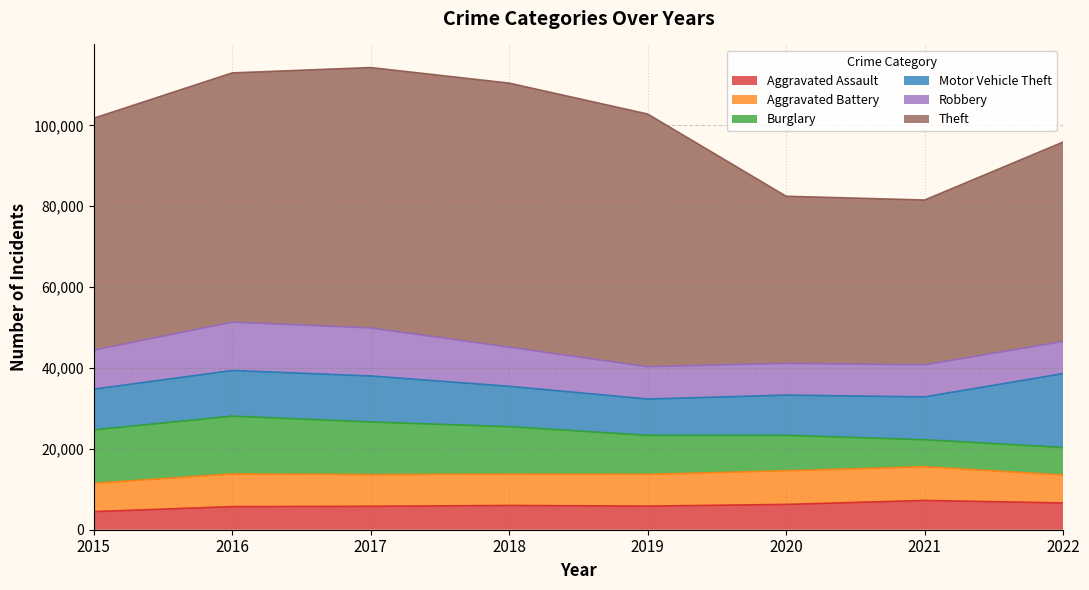

What are all the series names shown in the legend?

Aggravated Assault, Aggravated Battery, Burglary, Motor Vehicle Theft, Robbery, Theft